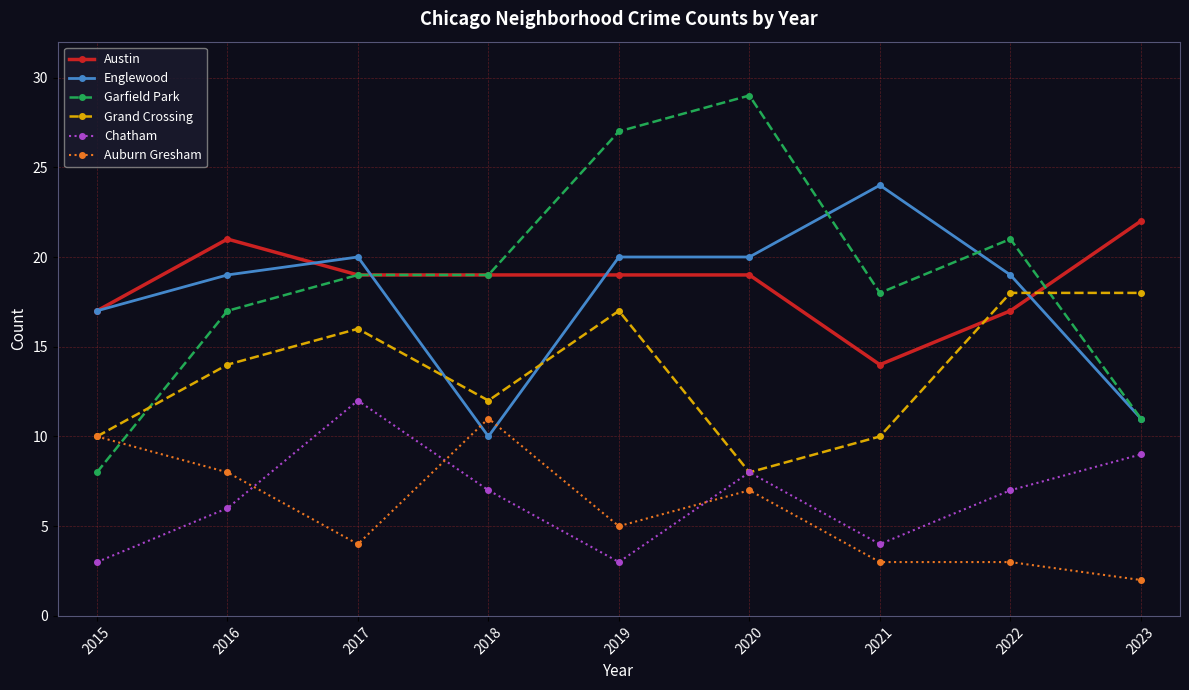

Where does the Austin series first go above 19?

2016